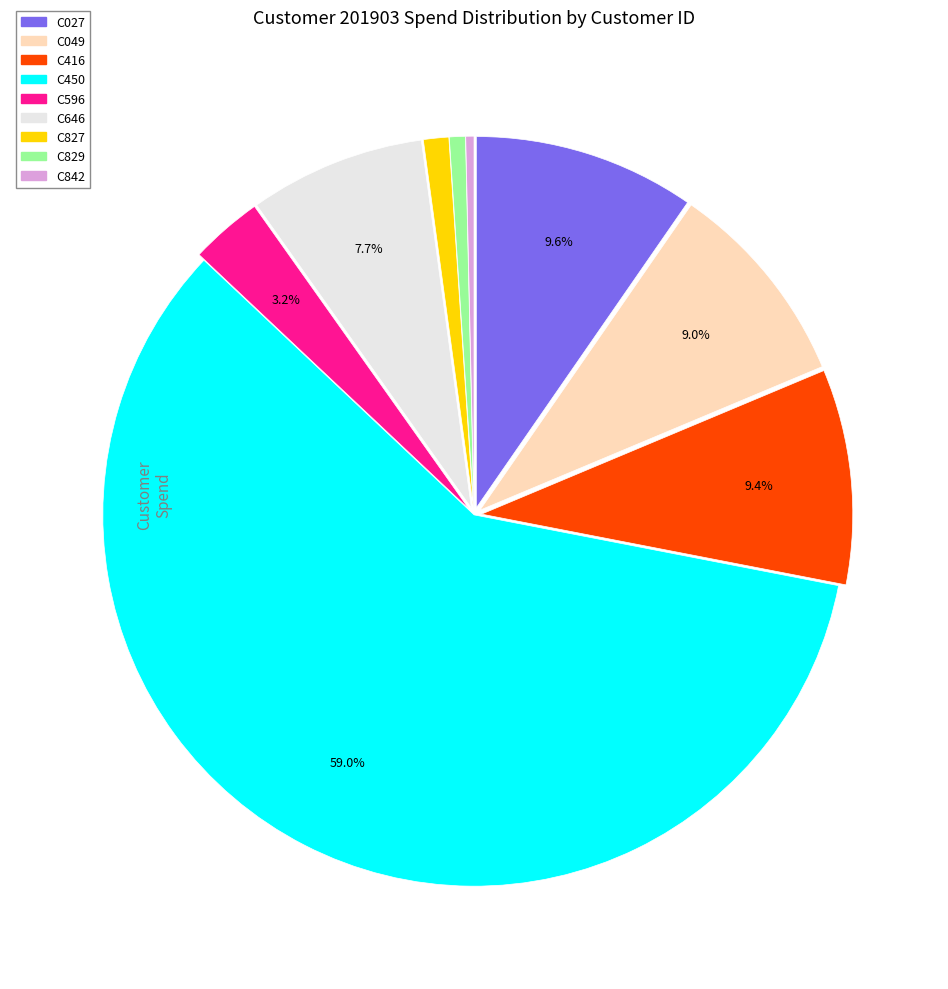

Between C646 and C450, which is larger?

C450